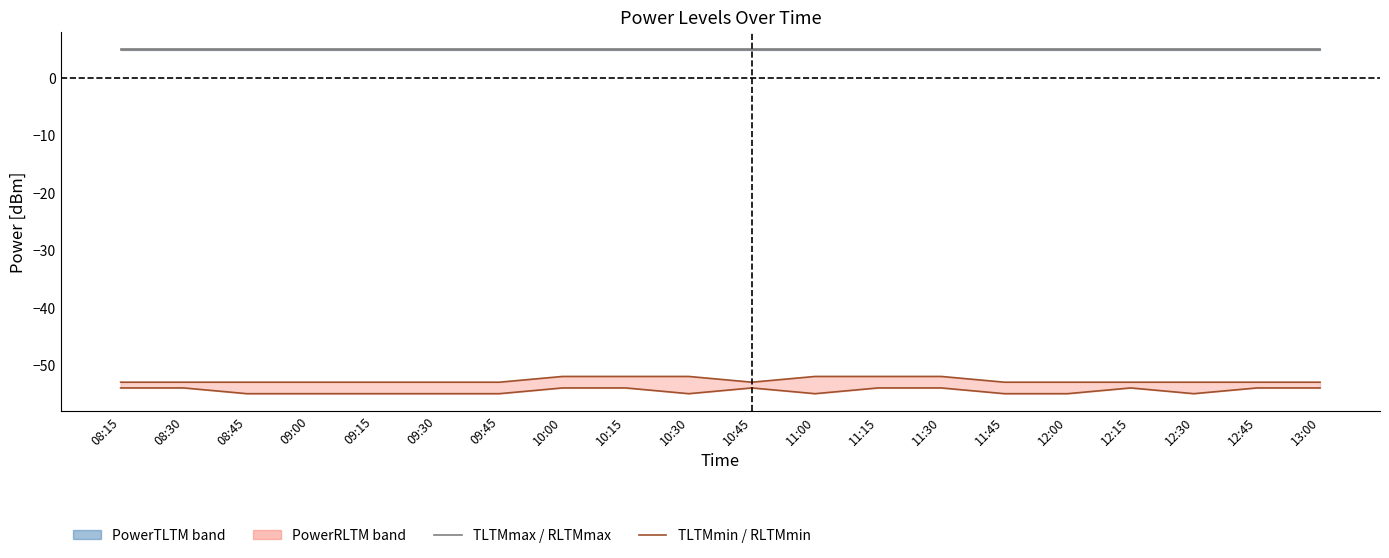

What is the difference between the highest and lowest values at 10:00?

59.0